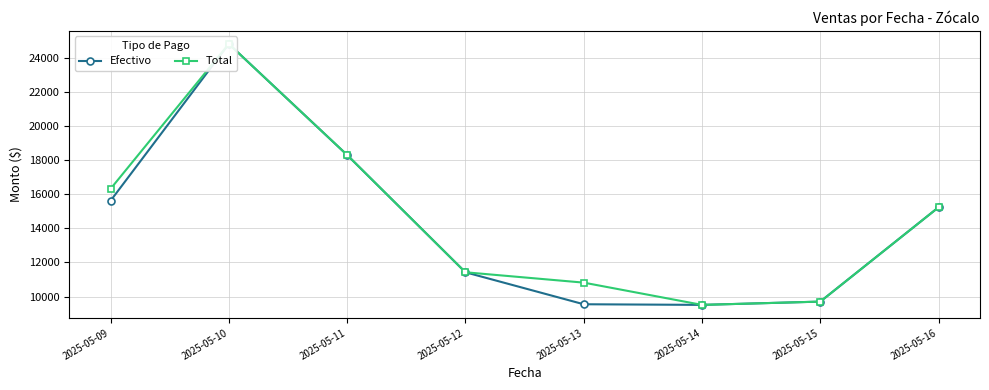

Reading right to left, transcribe all the data shown in this chart.

Efectivo: 2025-05-16=15231.6	2025-05-15=9704.4	2025-05-14=9512.0	2025-05-13=9549.0	2025-05-12=11422.0	2025-05-11=18292.0	2025-05-10=24799.0	2025-05-09=15612.0
Total: 2025-05-16=15231.6	2025-05-15=9704.4	2025-05-14=9512.0	2025-05-13=10816.0	2025-05-12=11422.0	2025-05-11=18292.0	2025-05-10=24799.0	2025-05-09=16309.0